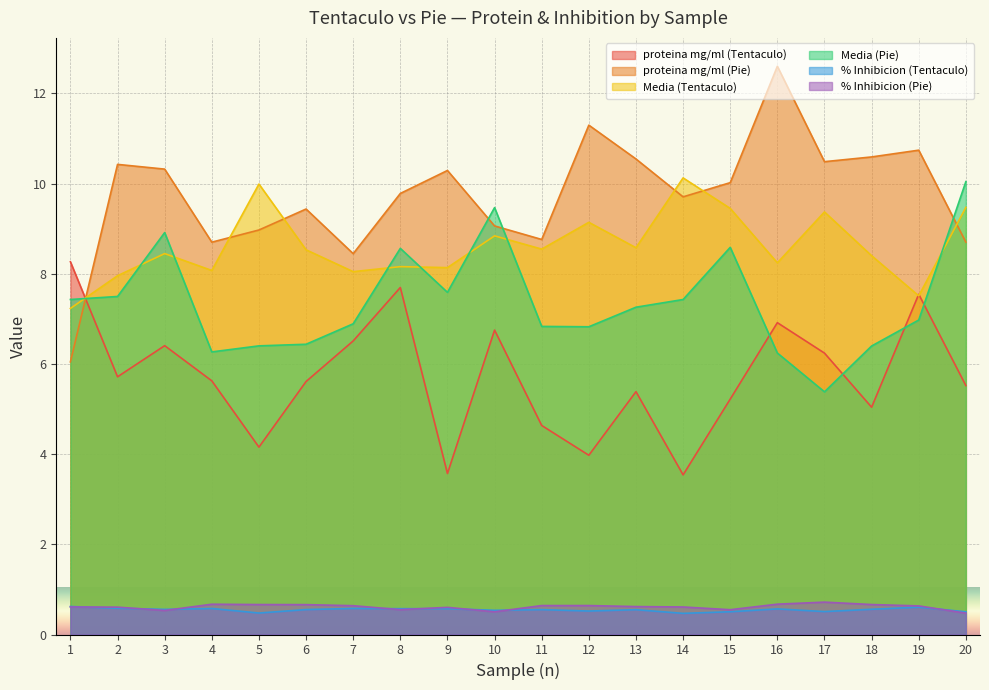

What is the highest value of the proteina mg/ml (Tentaculo) series?

8.3